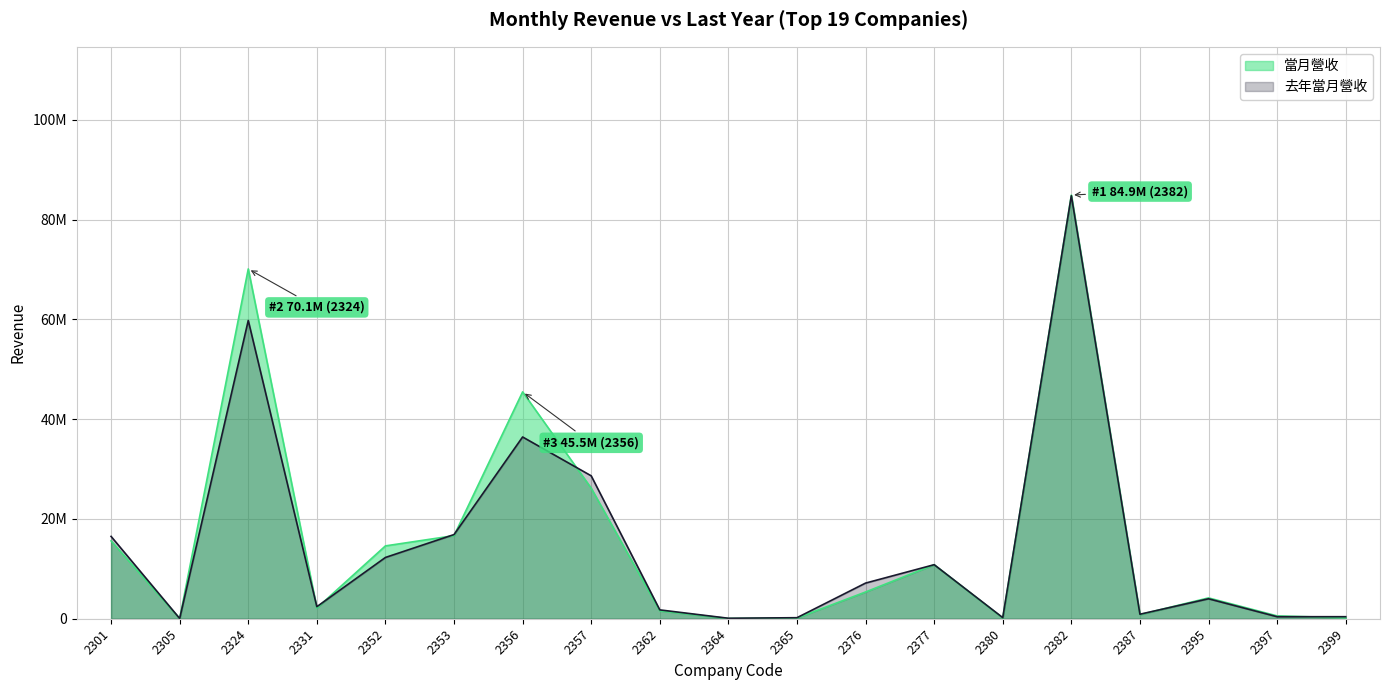

What are all the series names shown in the legend?

當月營收, 去年當月營收